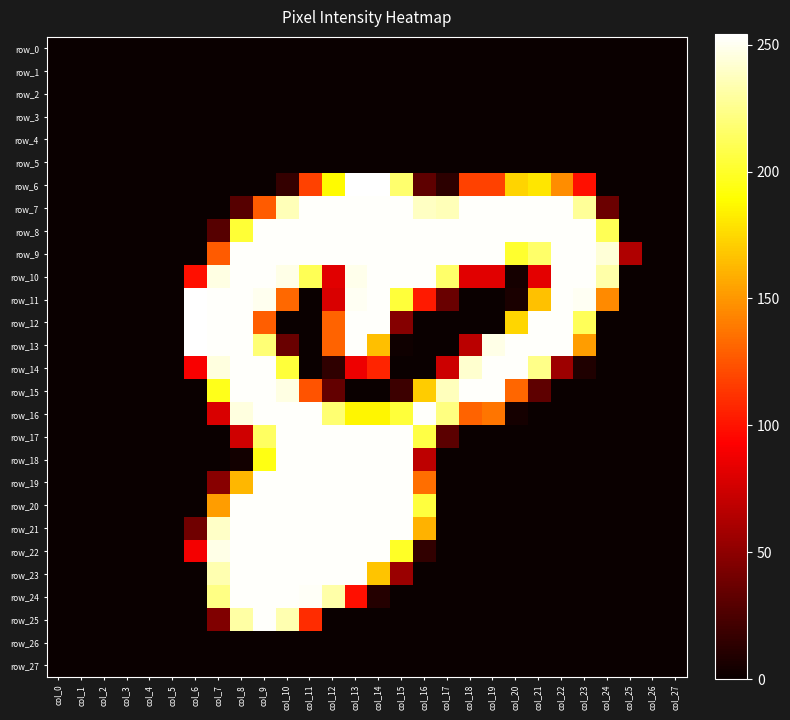

The row_14 series shows 87 at col_13. True or false?

True